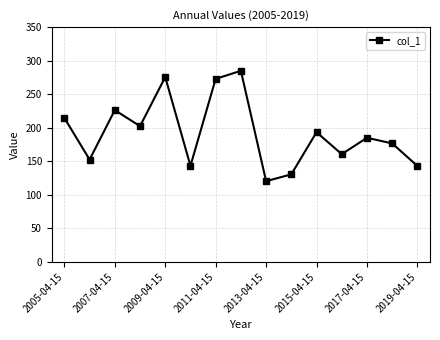

What is the sum of all values?

2882.4